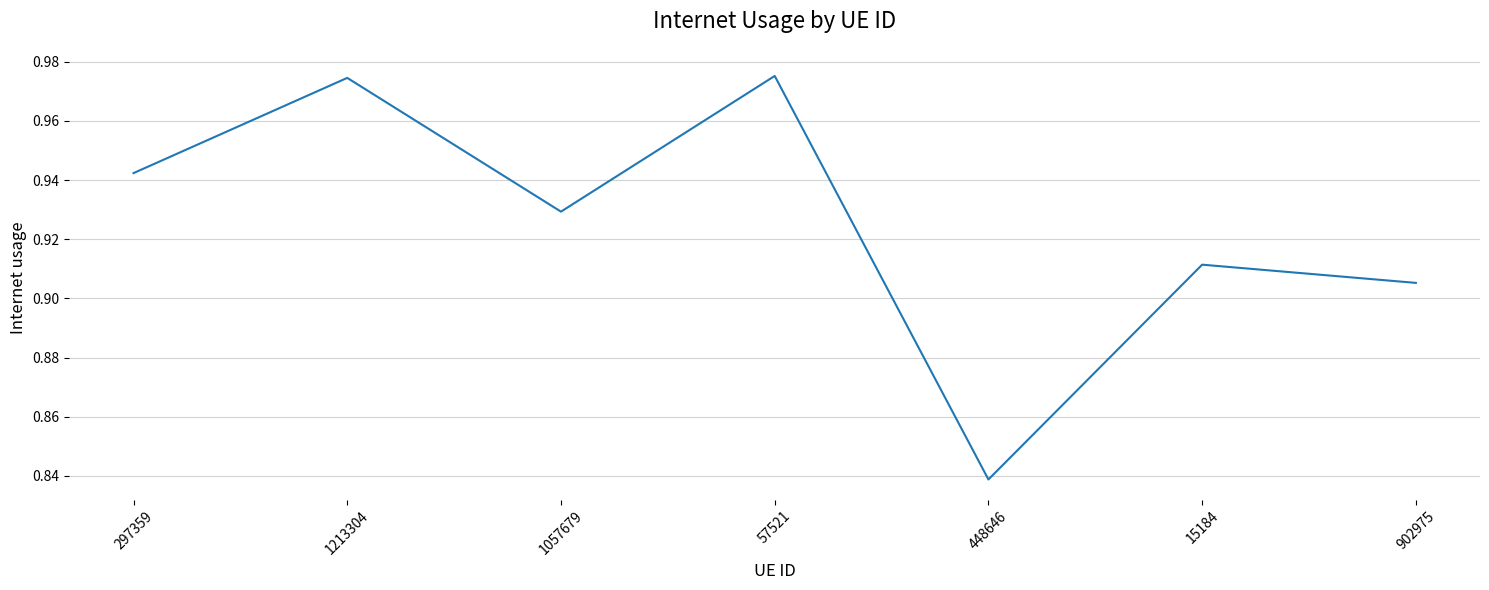

How many series are shown in this chart?

1